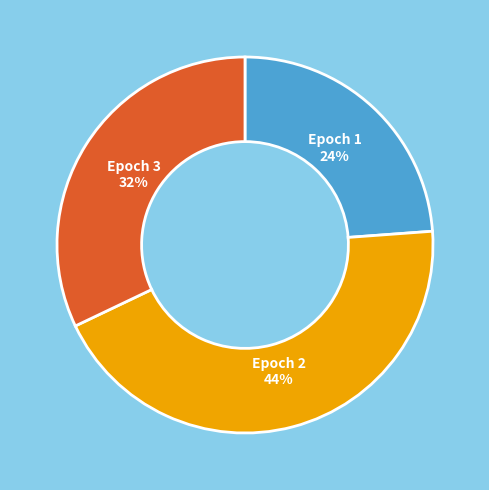

Does Epoch 1 represent more than half of the total?

No